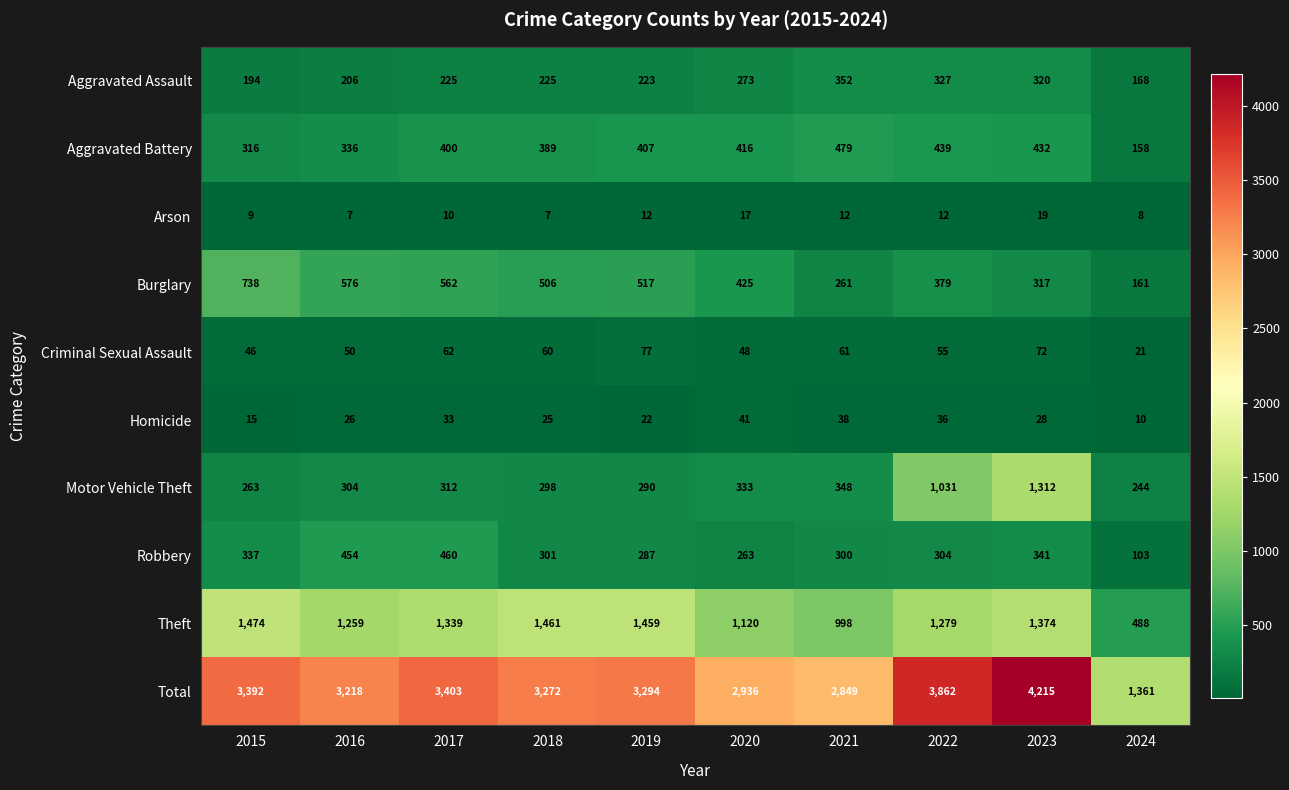

The value of Total at 2024 is 1361. True or false?

True